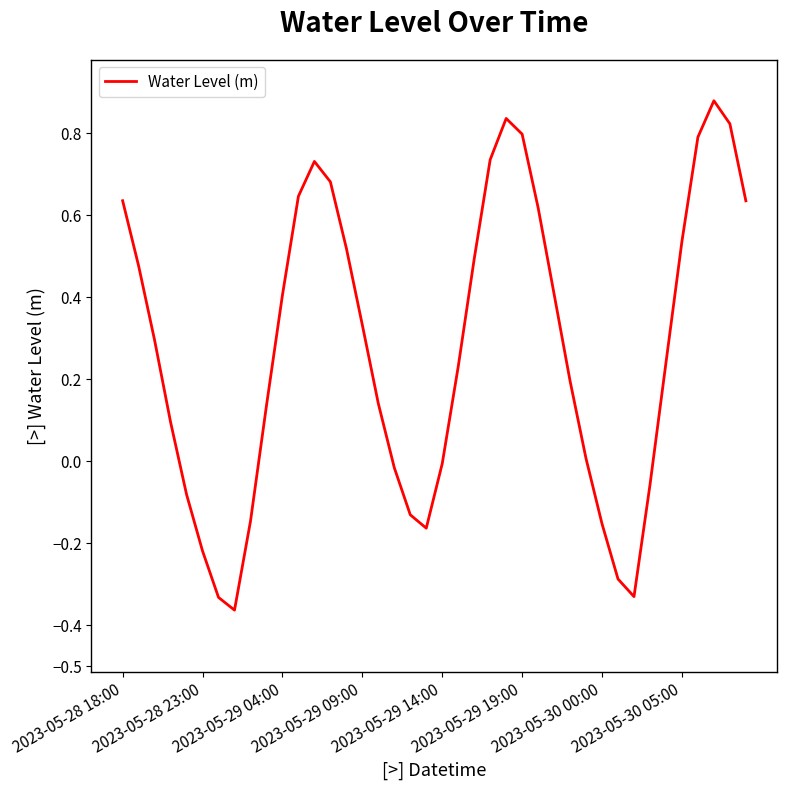

How many series are shown in this chart?

1